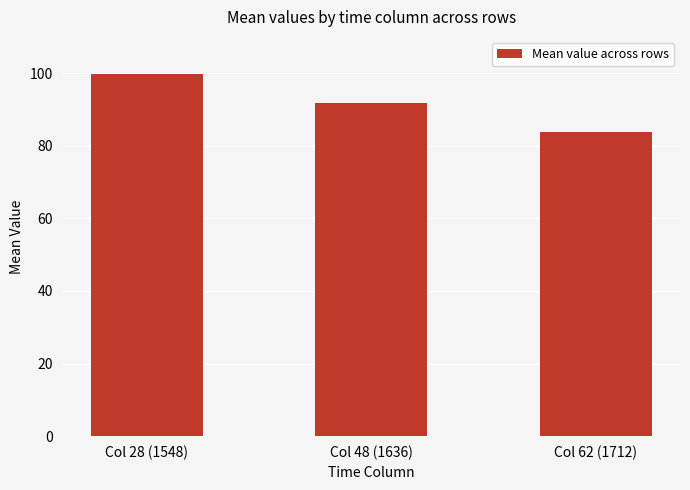

What is the minimum value shown in the chart?

83.7